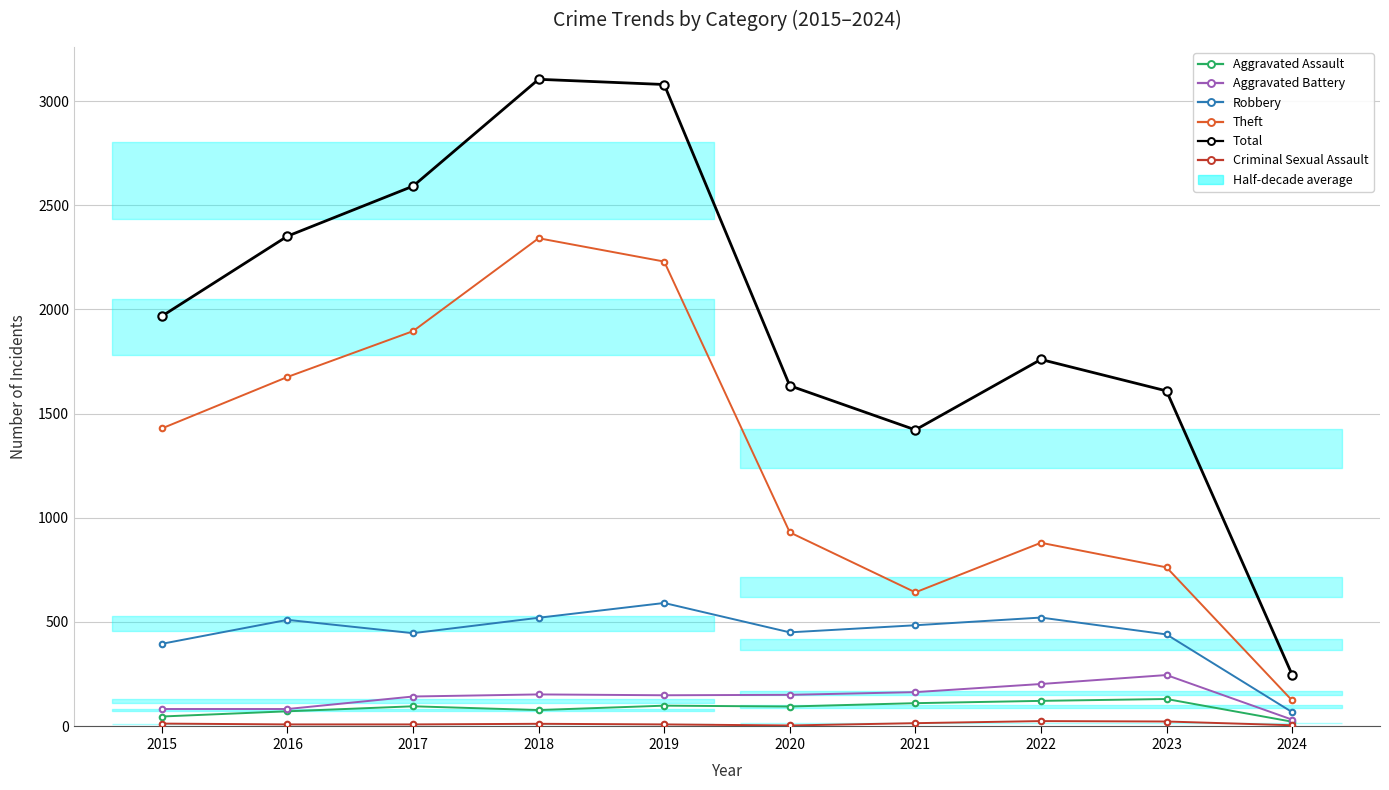

What is the difference between the maximum and minimum values in the Criminal Sexual Assault series?

21